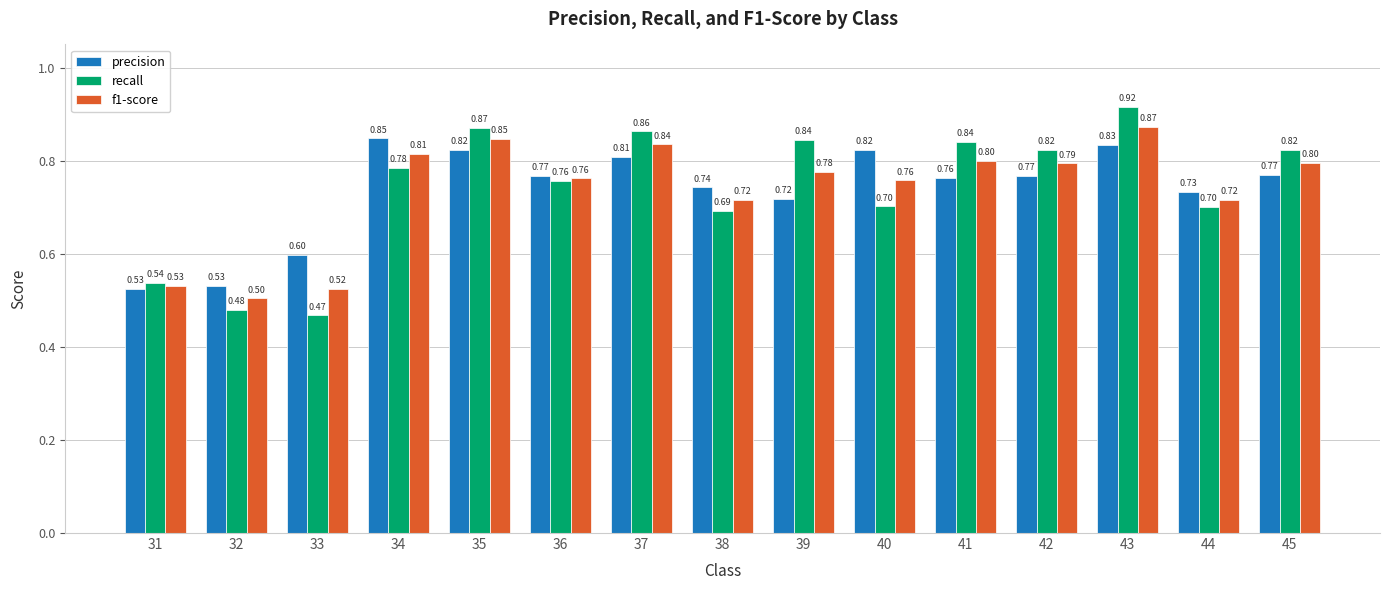

Which series has the largest range (max minus min)?

recall